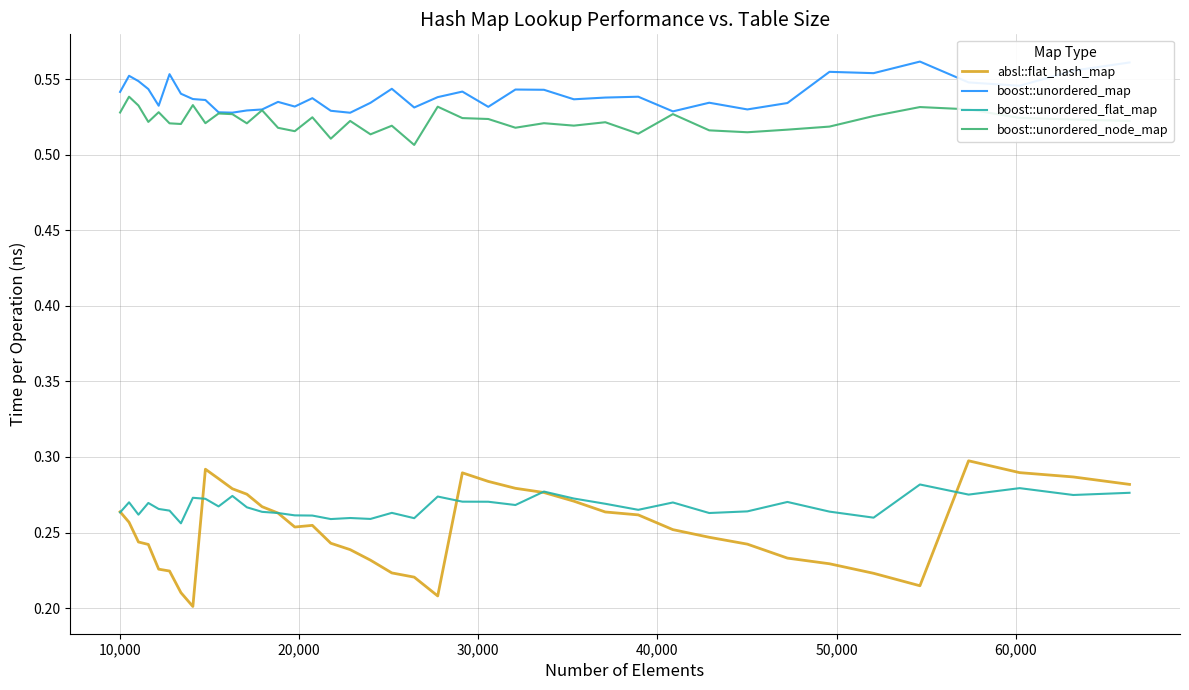

At how many categories does at least one series exceed 0?

40